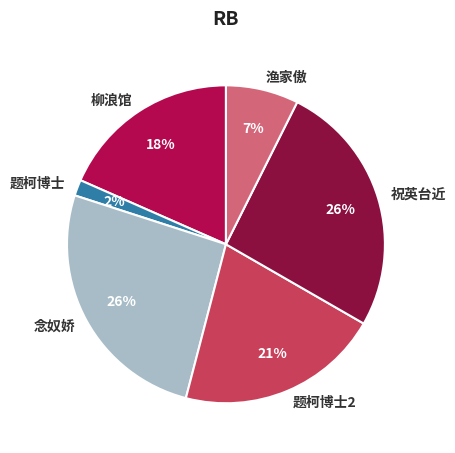

Is there any slice that represents more than half of the pie?

No